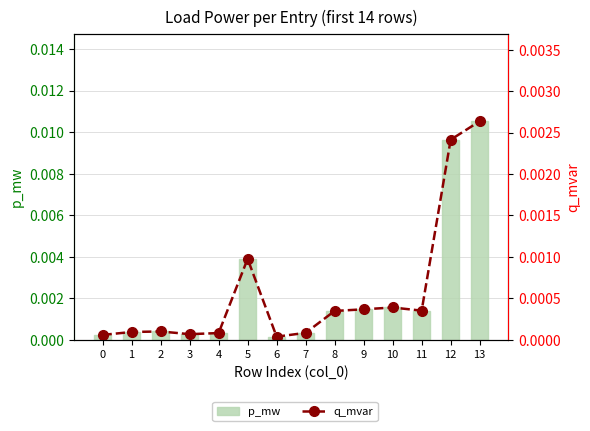

True or false: p_mw has a value of 0.0 at 0.

False